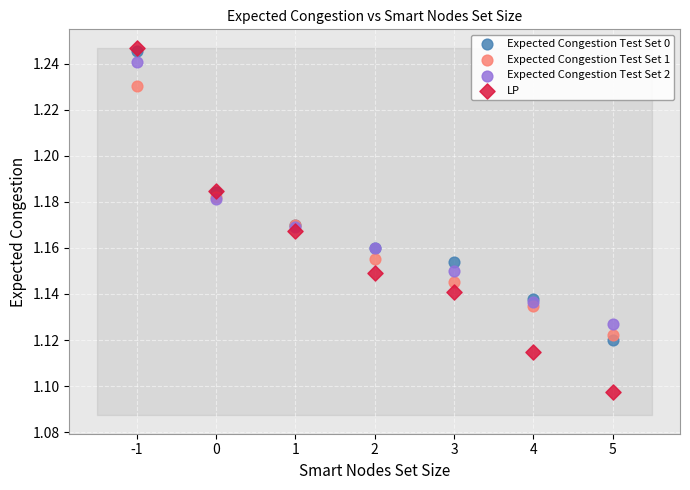

Which series has the largest Y range (max minus min)?

LP